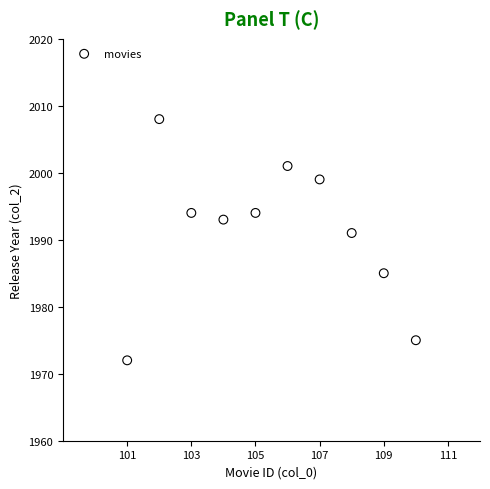

What Y value in the scatter plot is closest to 1990?

1991